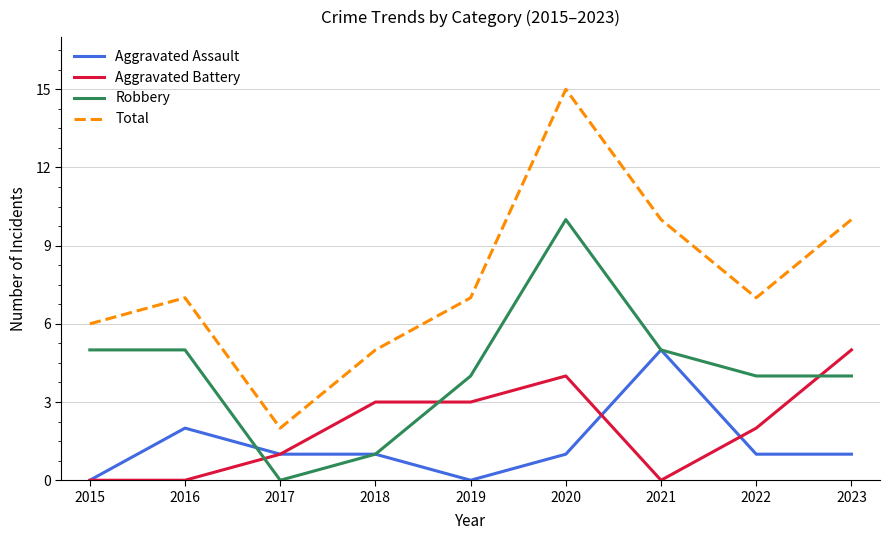

Is it true that Robbery equals 0 at 2017?

True